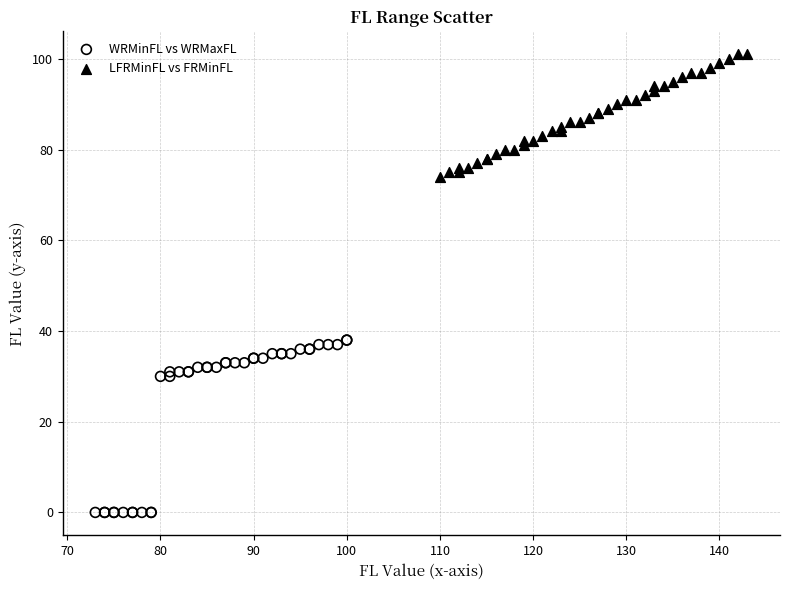

Which series reaches the maximum Y coordinate?

LFRMinFL vs FRMinFL